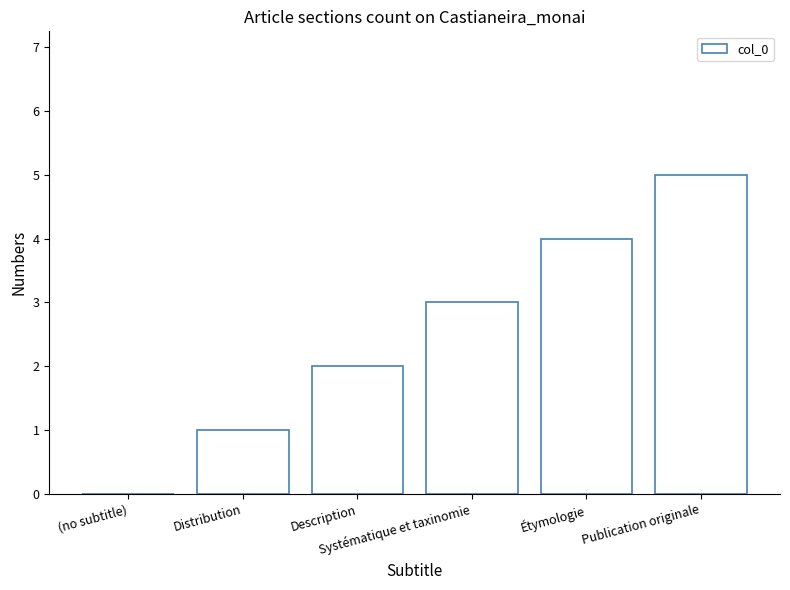

Does the chart contain stacked bars?

No